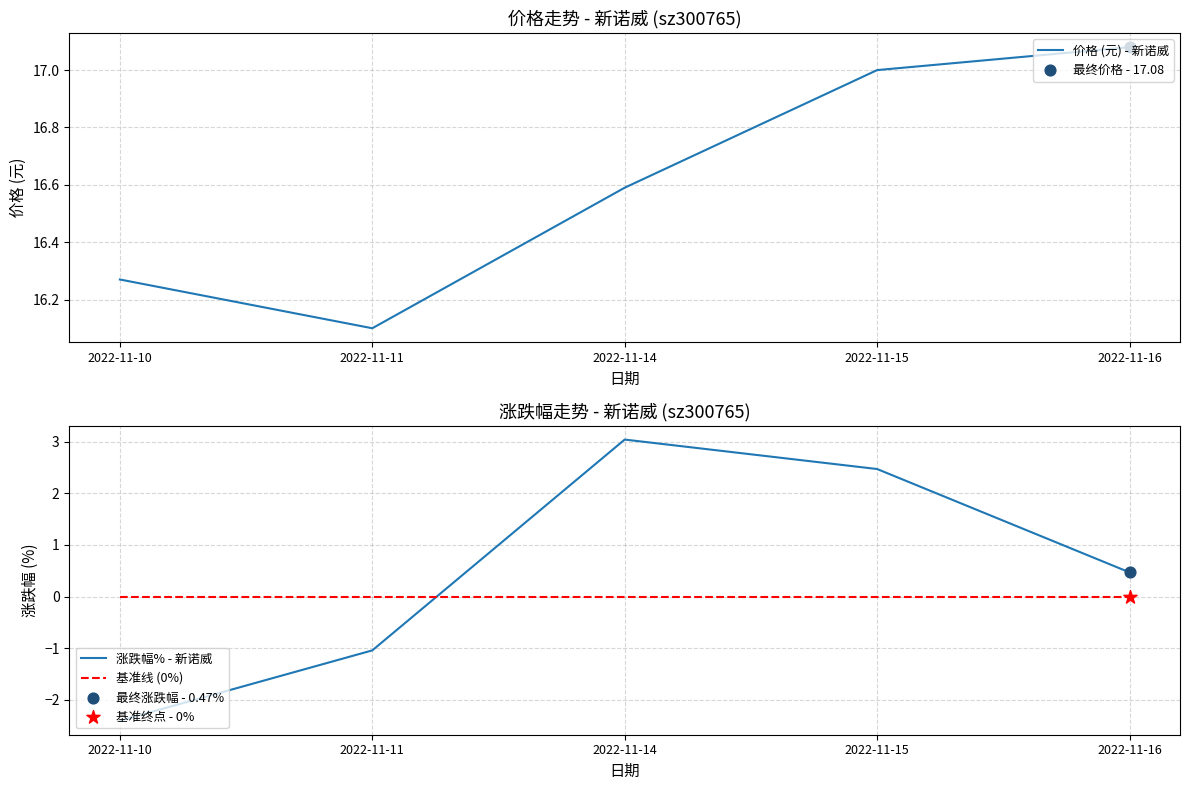

Which series reaches the maximum Y coordinate?

价格 (元) - 新诺威